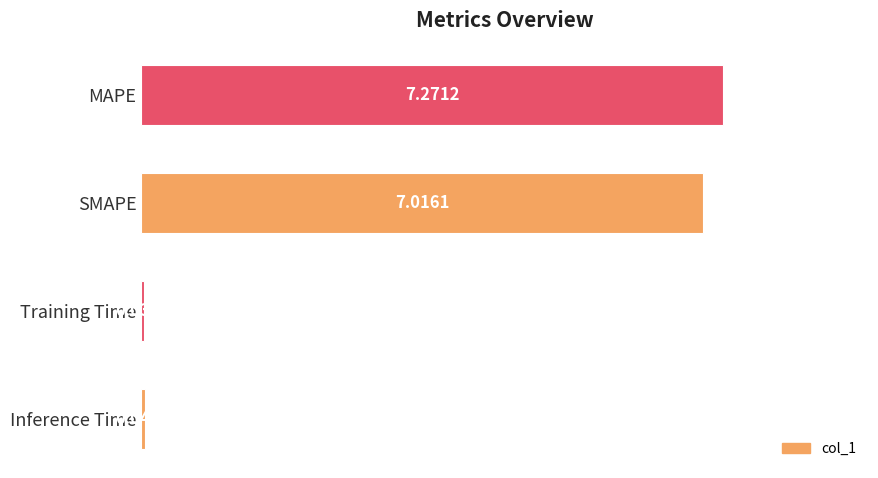

Which category has the lowest value across all series?

Training Time